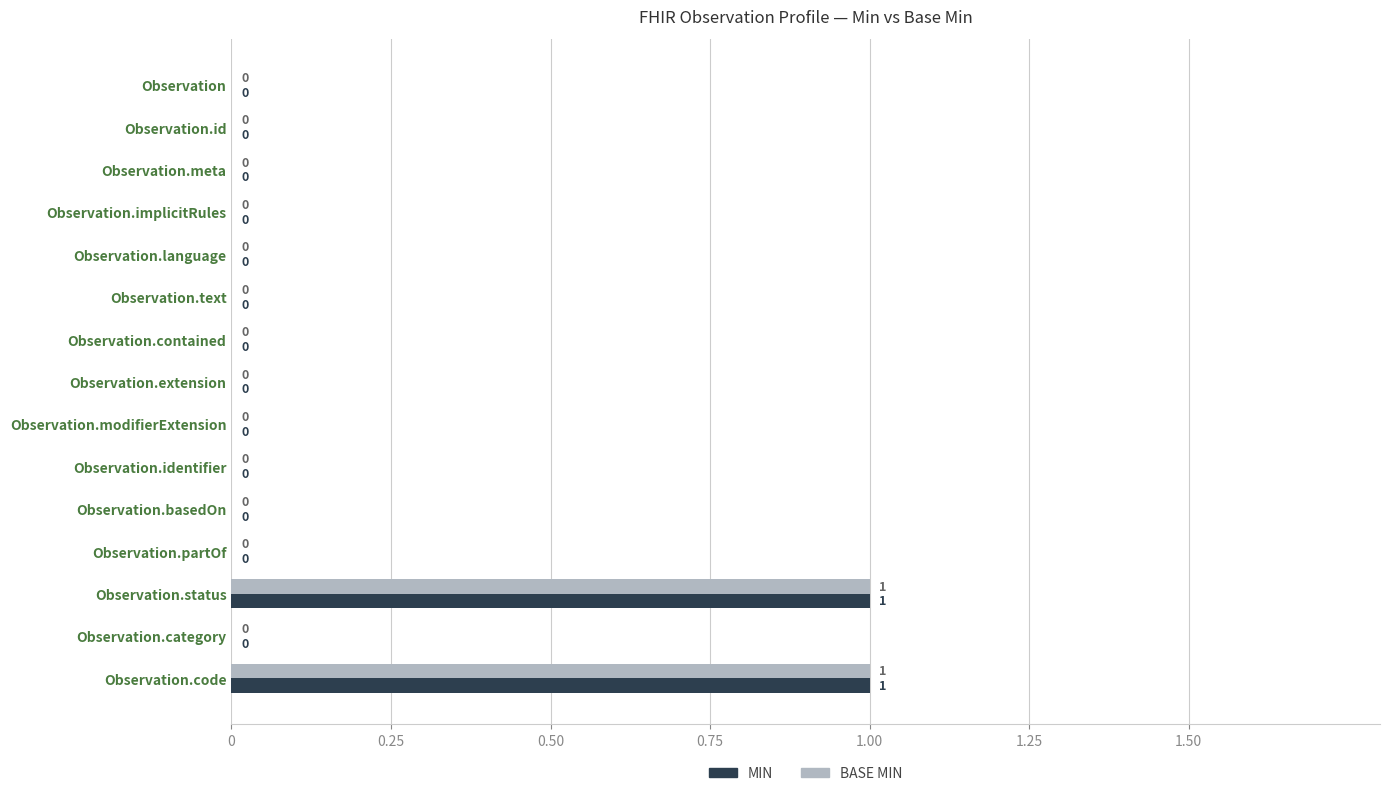

Is the value of BASE MIN at Observation.id greater than the value of MIN at Observation.status?

No